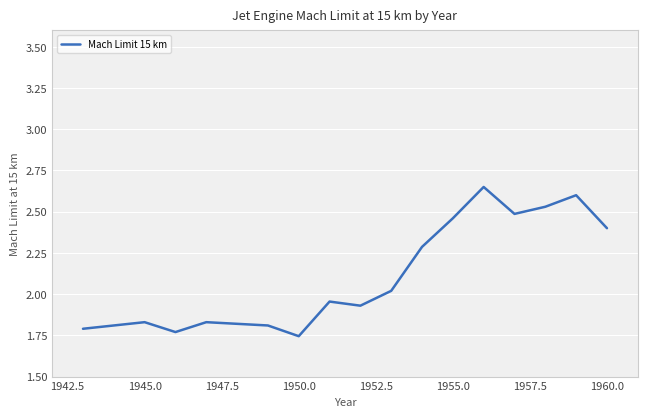

Reading left to right, transcribe all the data shown in this chart.

1.8	1.8	1.8	1.8	1.8	1.7	2.0	1.9	2.0	2.3	2.5	2.6	2.5	2.5	2.6	2.4